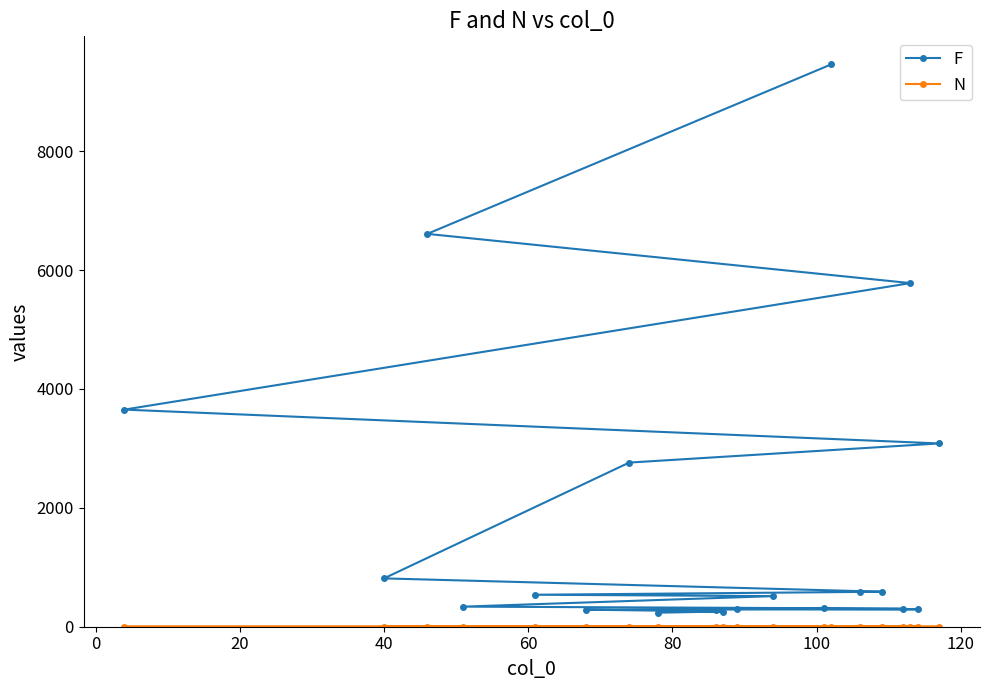

What is the value of the F point at the 16th from the left?

589